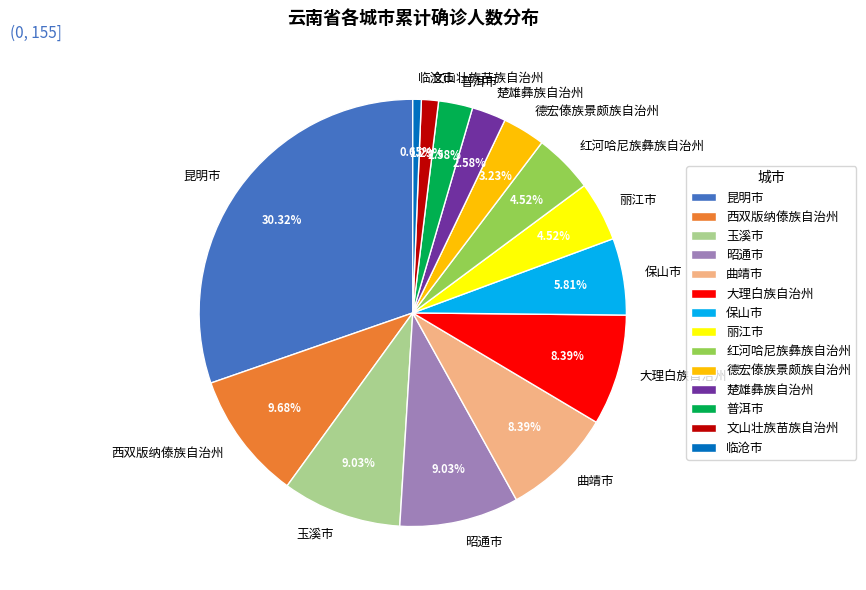

Do 楚雄彝族自治州 and 保山市 together represent more than half of the pie?

No